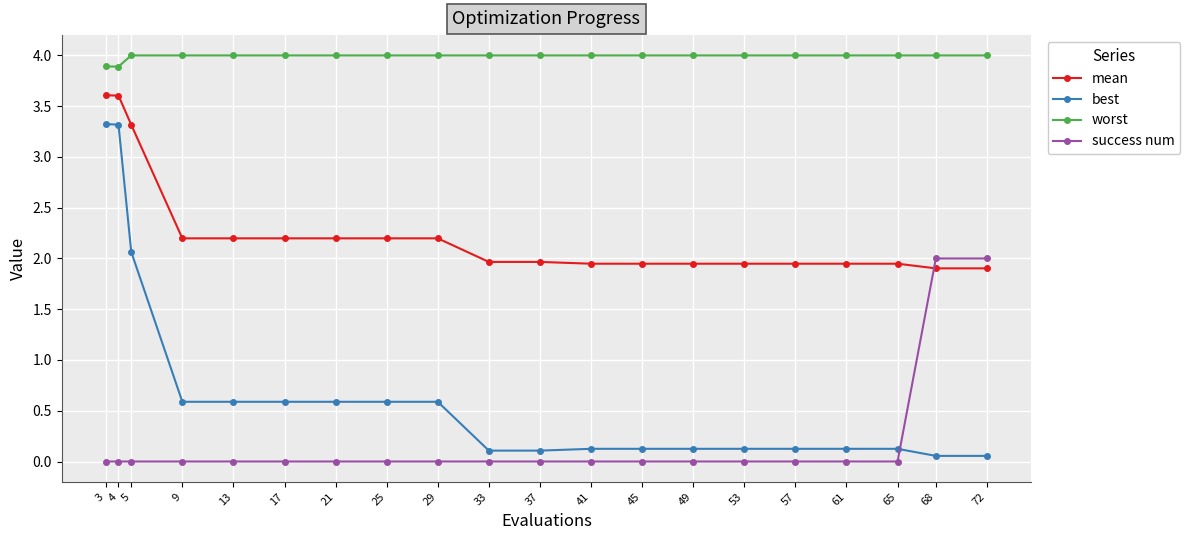

Which series has the largest total across all categories?

worst